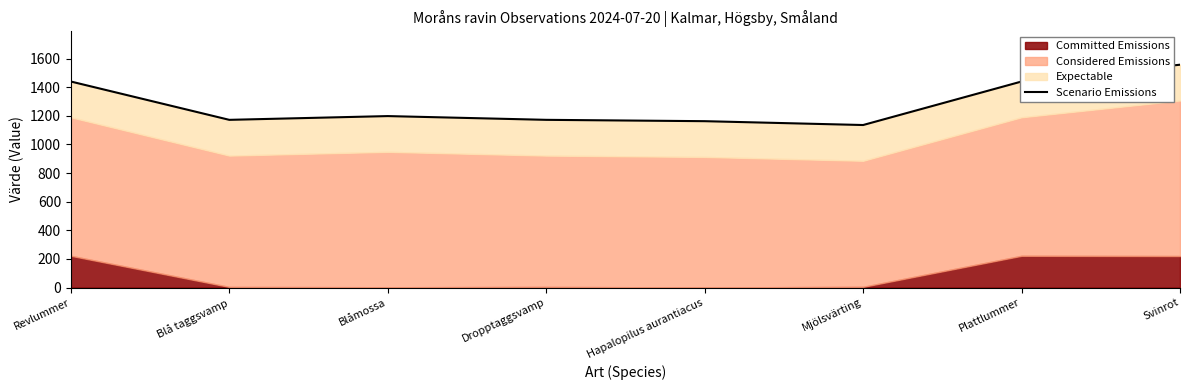

Which has a higher value, Svinrot or Revlummer?

Svinrot